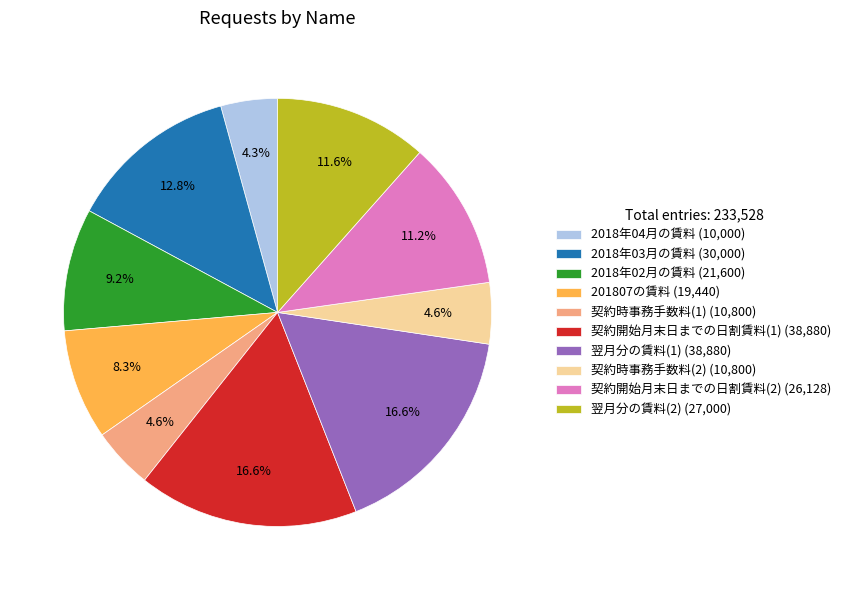

Combined, do 201807の賃料 and 2018年03月の賃料 account for over 50%?

No